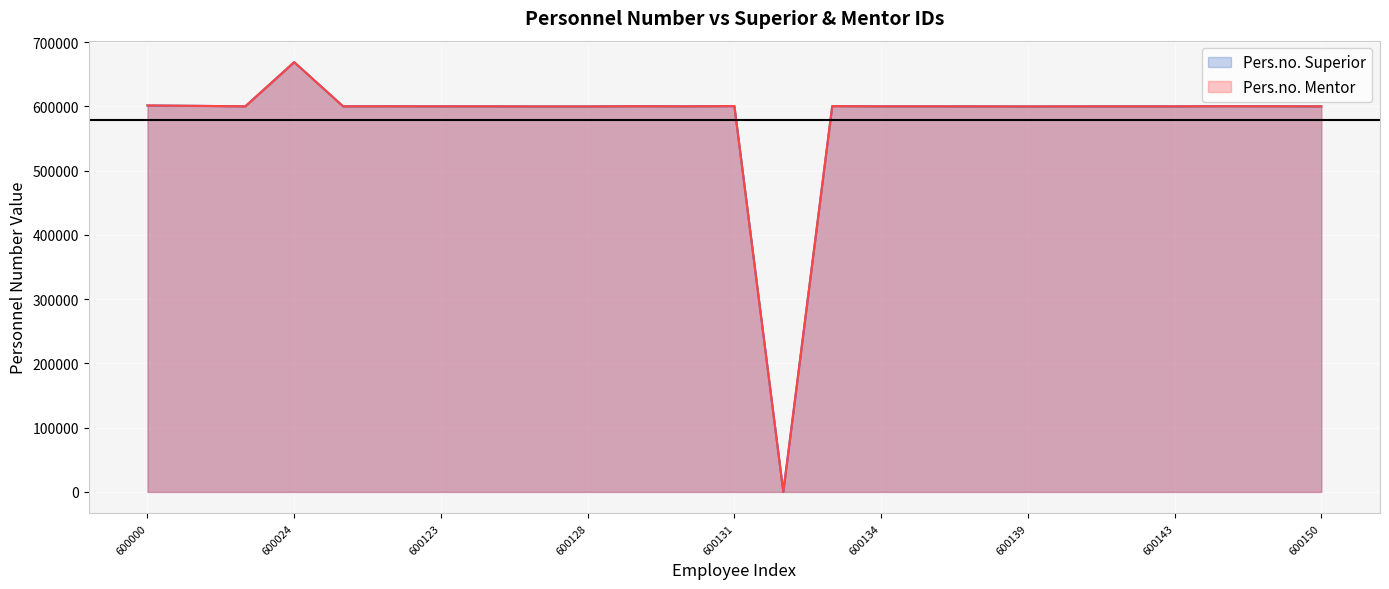

At 600126, list the series in order from largest to smallest.

Pers.no. Superior, Pers.no. Mentor